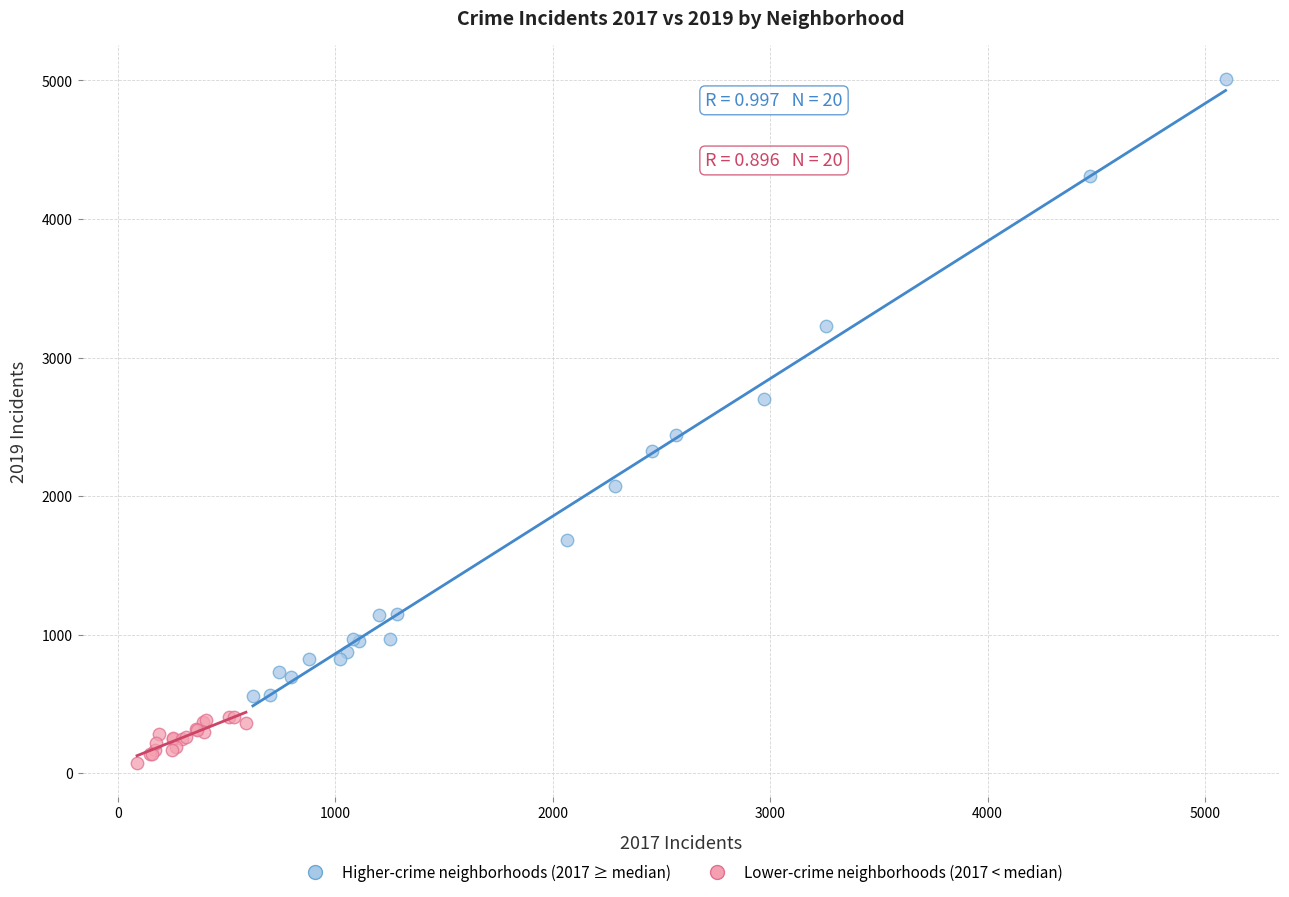

Which series reaches the minimum Y coordinate?

Lower-crime neighborhoods (2017 < median)